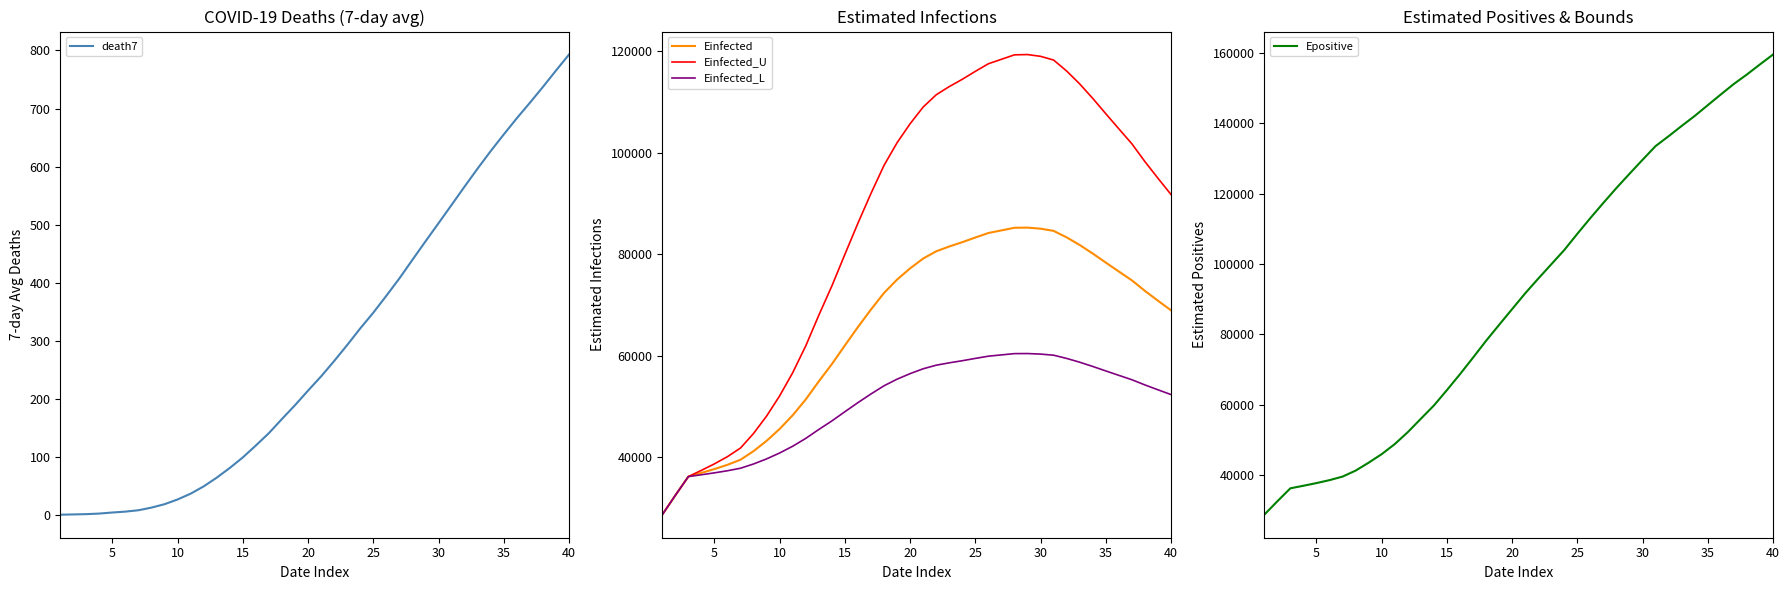

True or false: Epositive has more than 2 points higher than both neighbors.

False